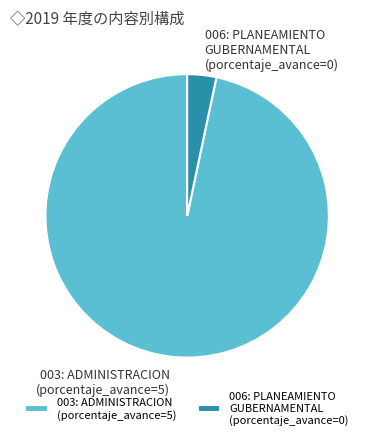

Which has a higher value, 003: ADMINISTRACION or 006: PLANEAMIENTO GUBERNAMENTAL?

003: ADMINISTRACION